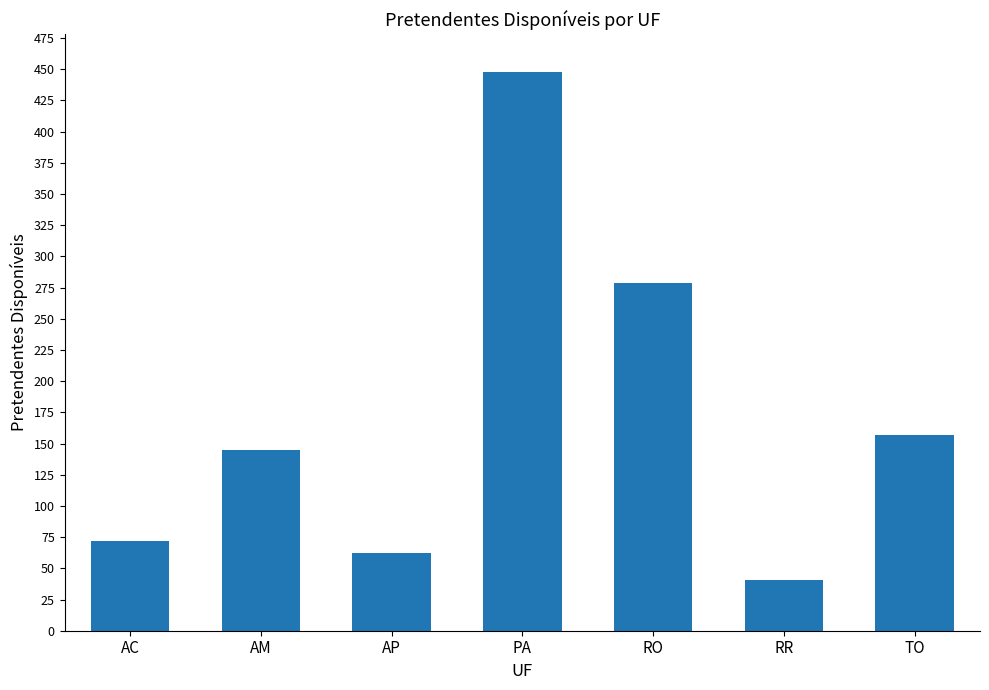

Is it true that the value at AP is 98?

False